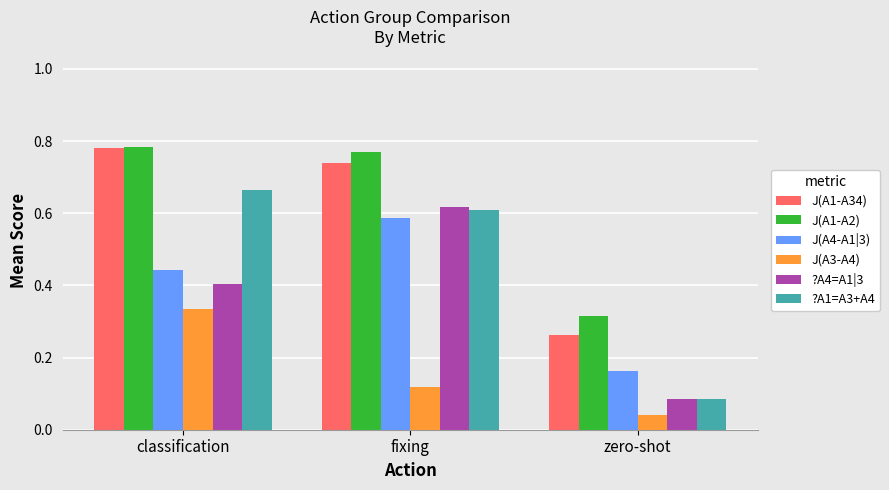

What is the difference between the maximum and minimum values in the ?A4=A1|3 series?

0.5